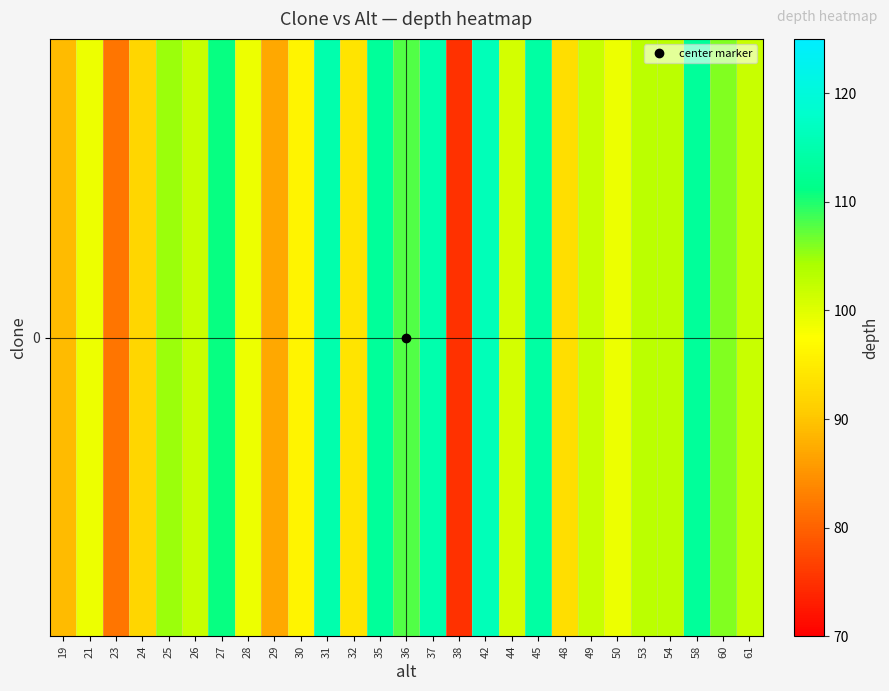

How many series are shown in this chart?

1